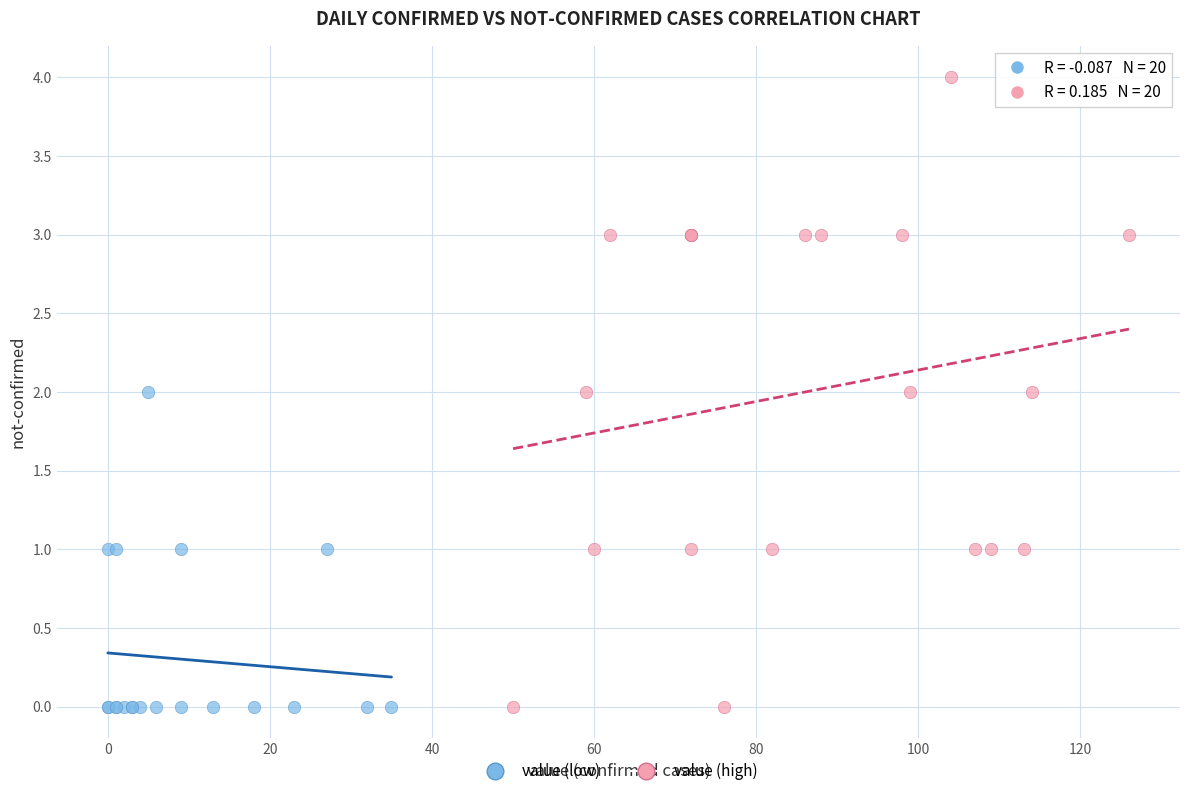

Which series reaches the maximum Y coordinate?

value (high)